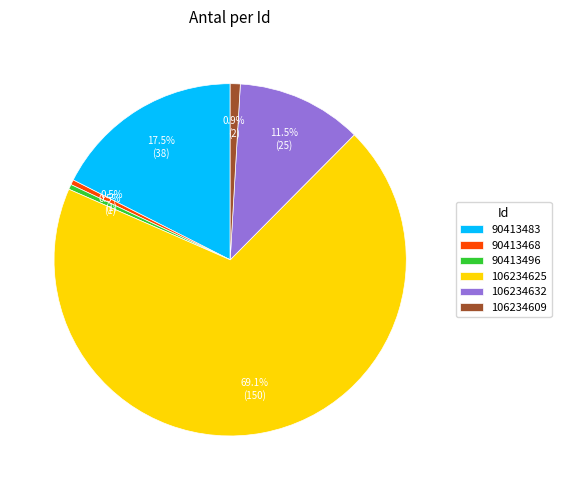

Combined, what portion of the pie is 106234632 and 106234625?

80.6%